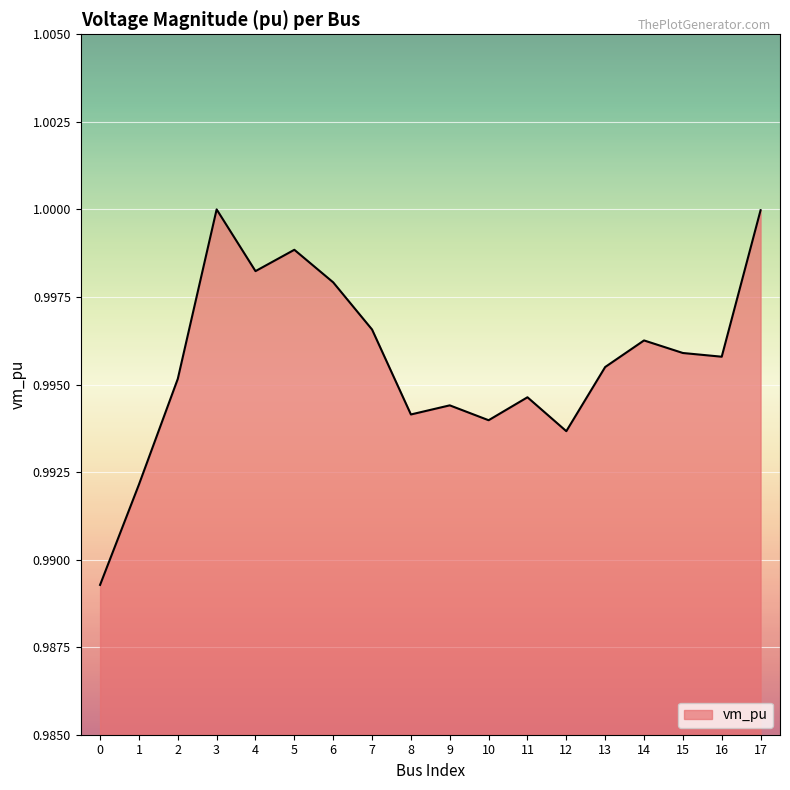

How many lines are shown in the chart?

1